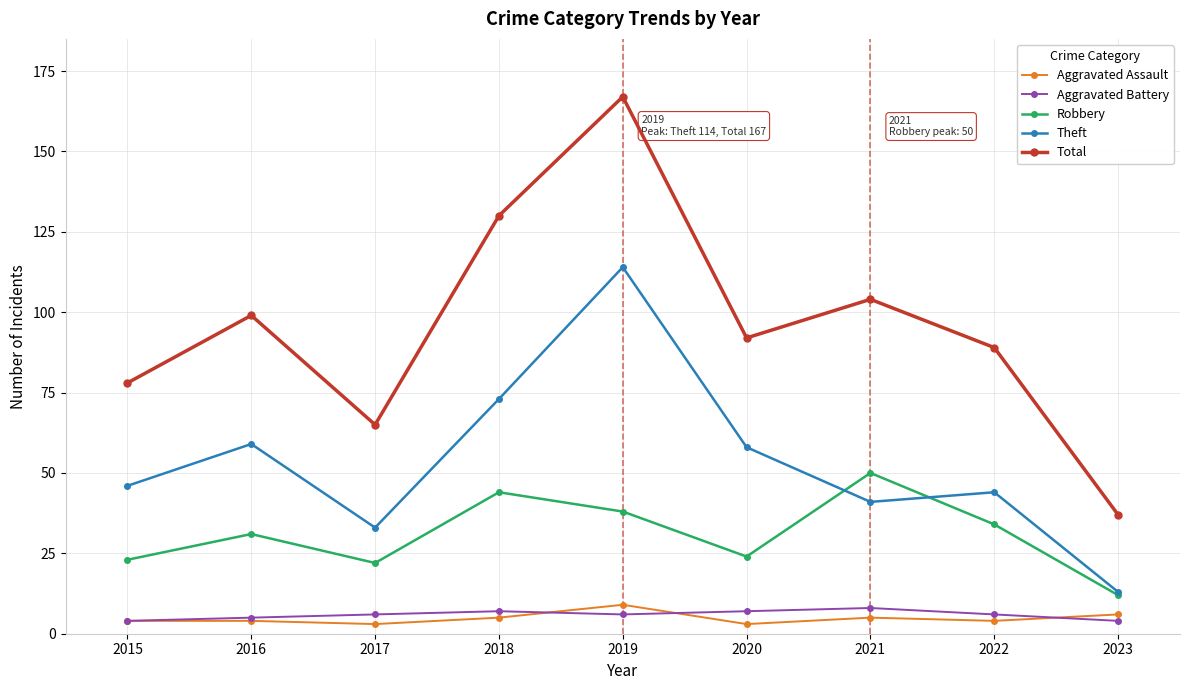

What is the maximum value shown in the chart?

167